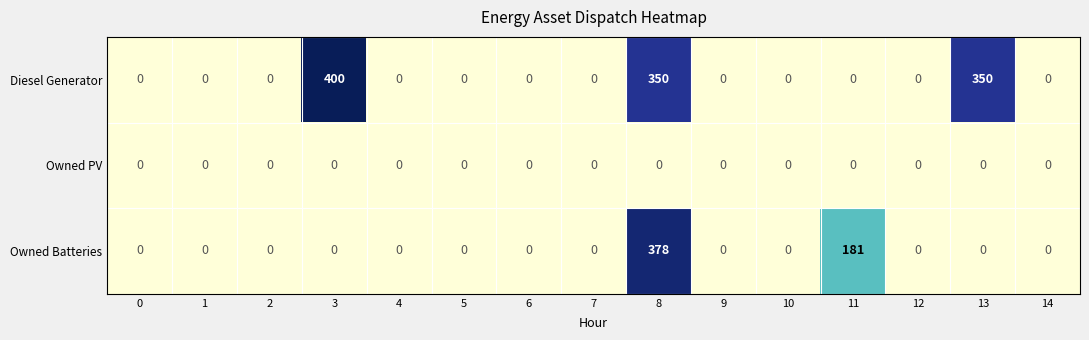

Which series has the largest total across all categories?

Diesel Generator